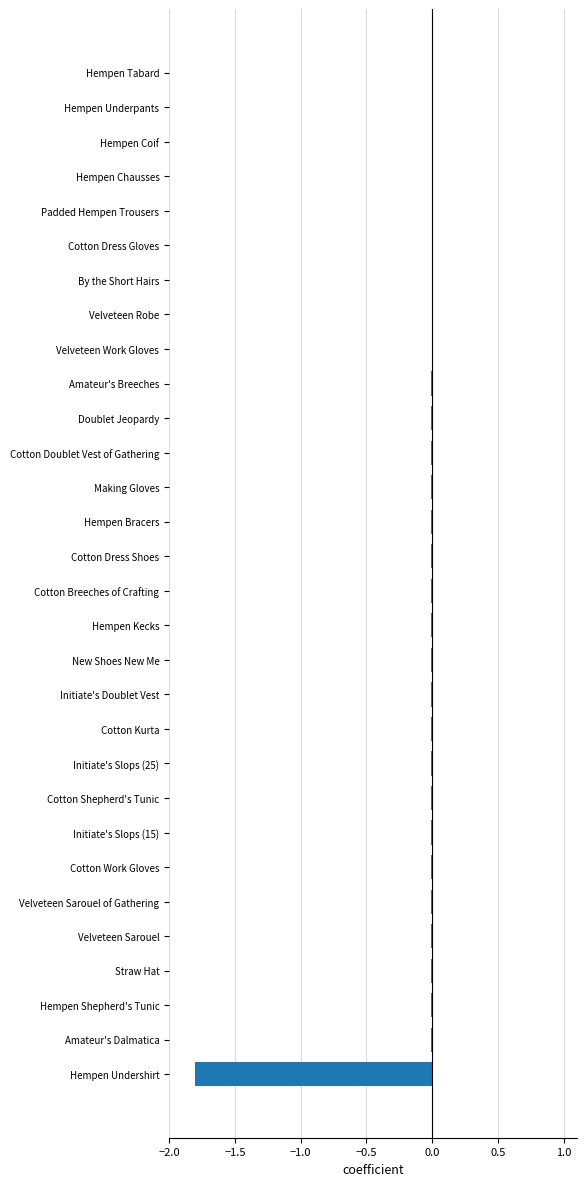

How many series are shown in this chart?

1